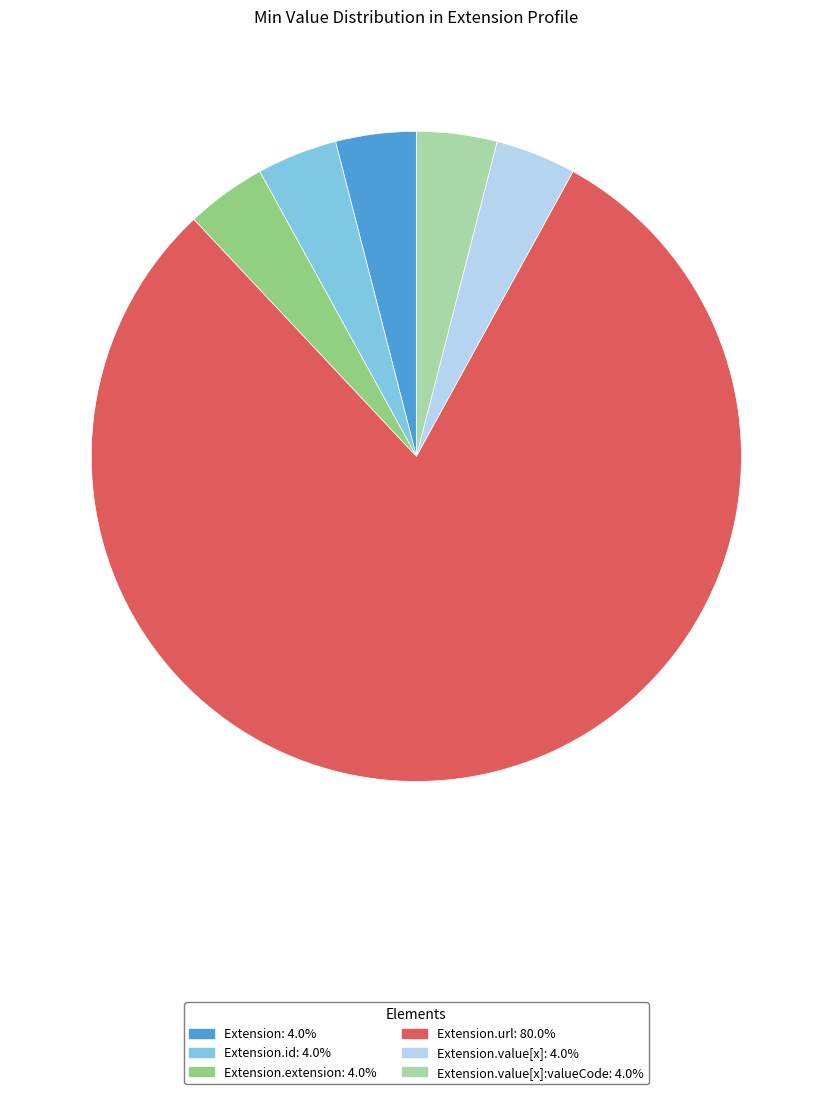

Is there any slice that represents more than half of the pie?

Yes